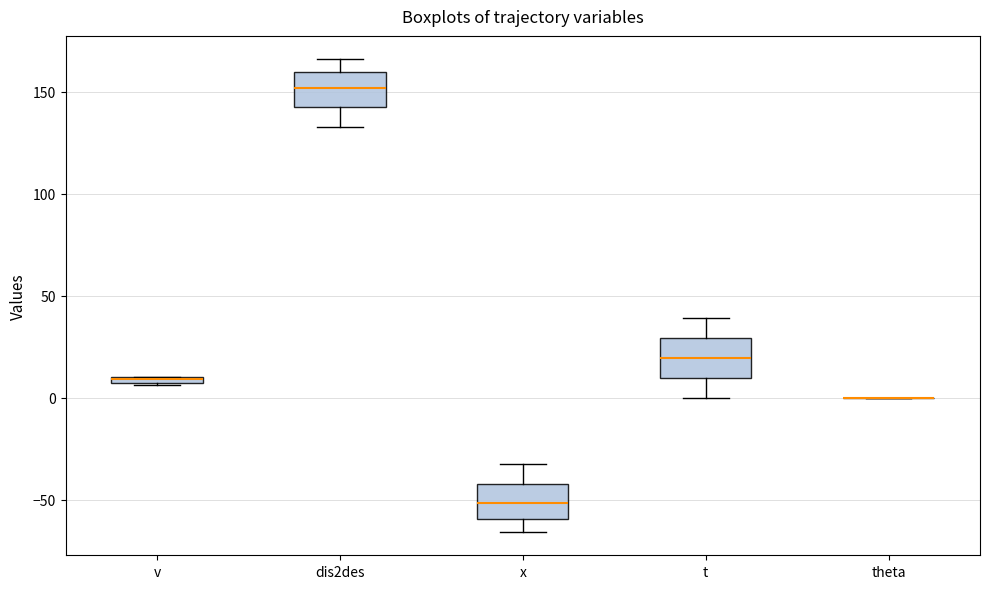

Where does the lower whisker of the box for dis2des end on the y-axis? The values are not printed on the chart, so give them approximately, as read against the axis.

135